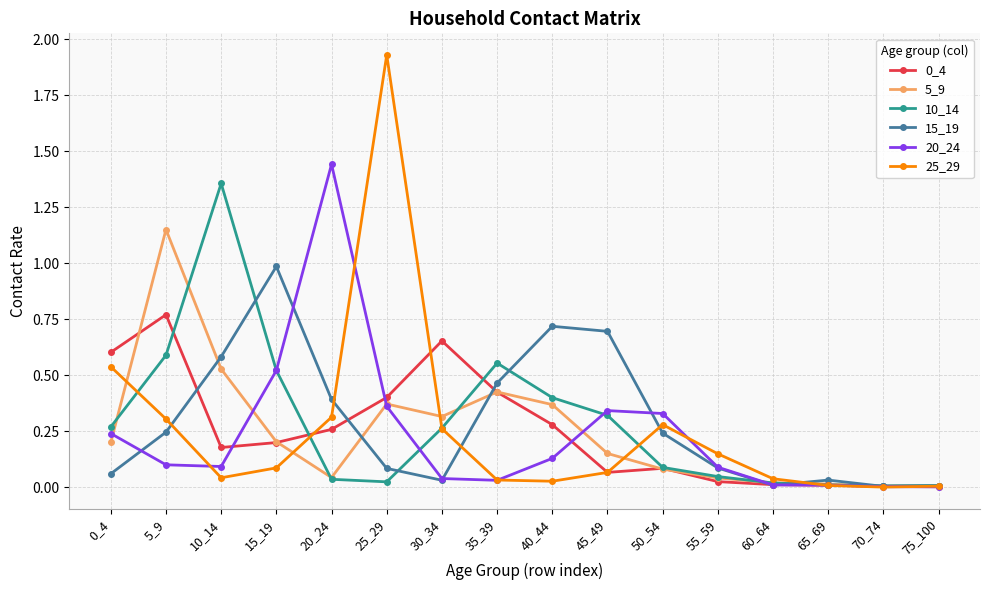

Is the value of 25_29 at 20_24 greater than the value of 10_14 at 55_59?

Yes